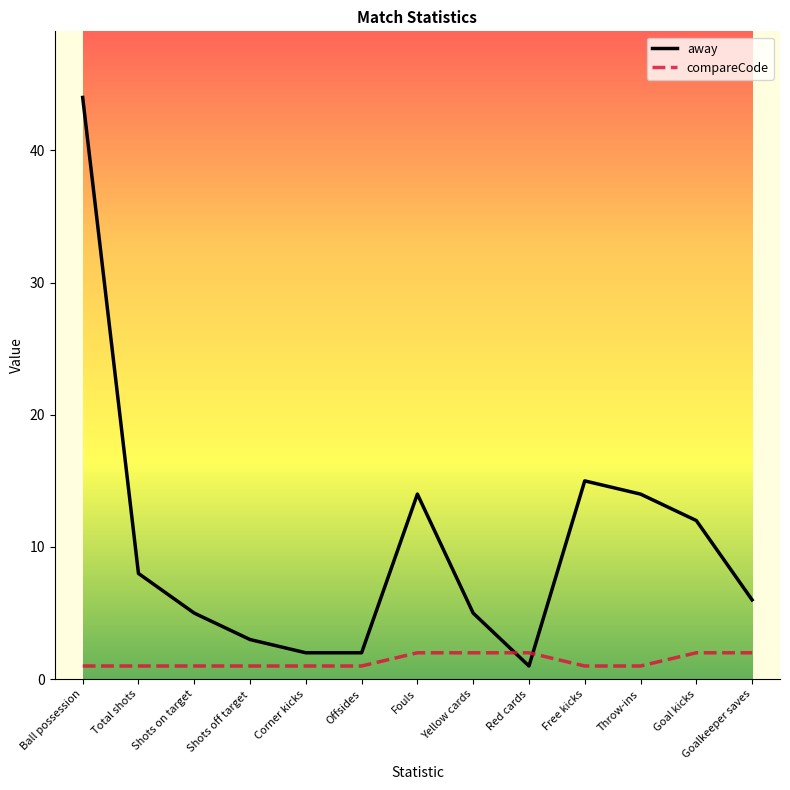

What position from the left is Goal kicks?

12